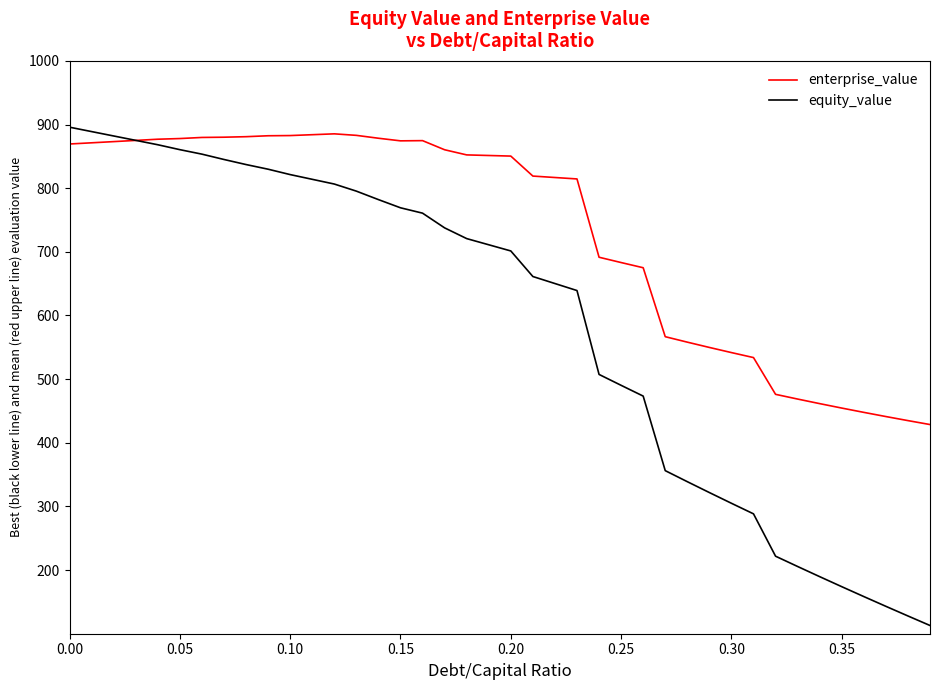

What is the difference between the second highest and second lowest values in the equity_value series?

761.0